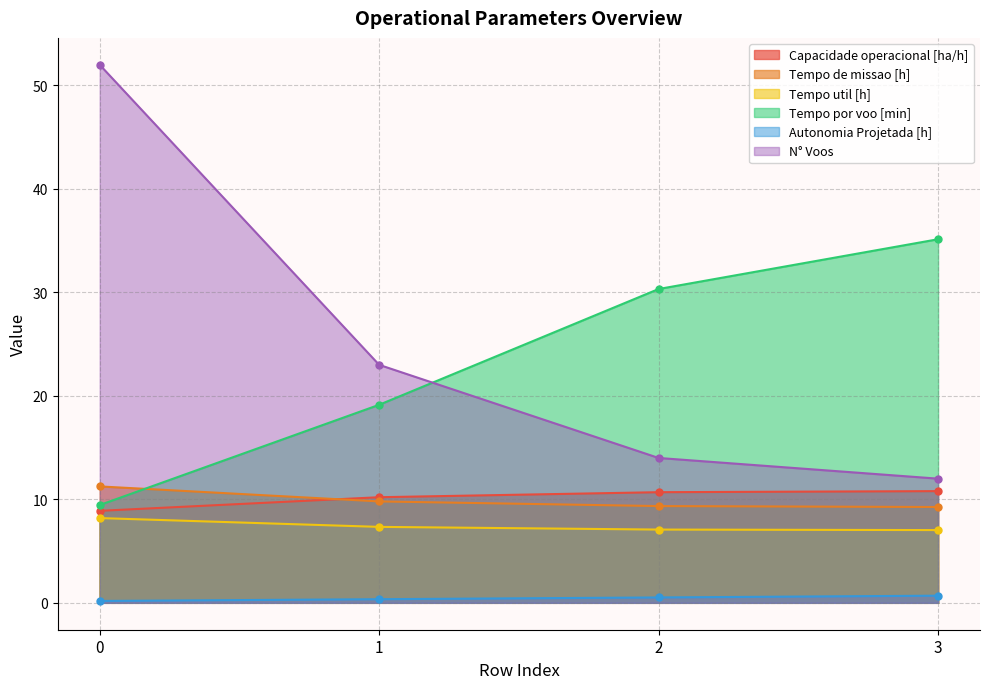

Is the value of Tempo por voo [min] at 2 greater than the value of Capacidade operacional [ha/h] at 2?

Yes